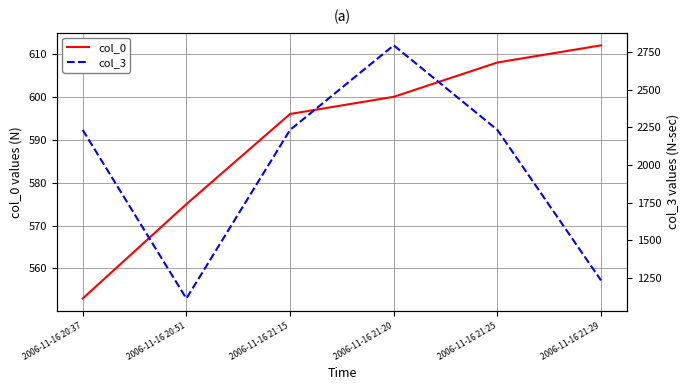

How many lines are shown in the chart?

2